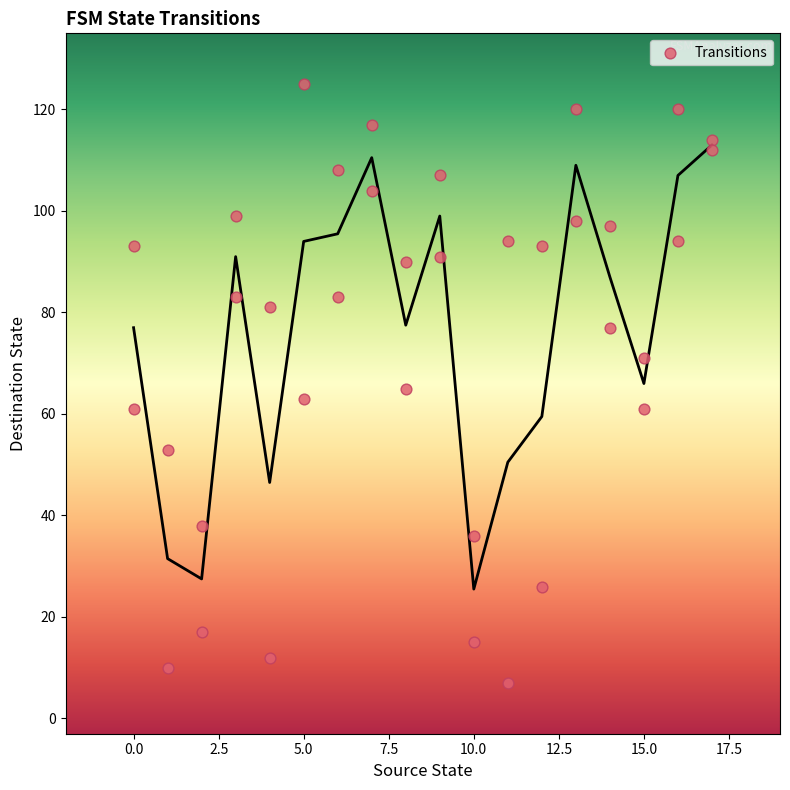

What is the range of Y values (max minus min)?

118